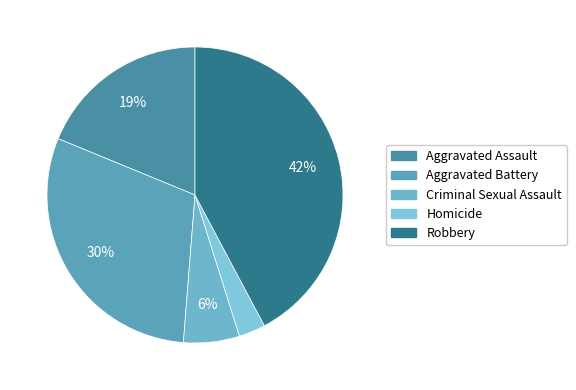

To the nearest percent, what percentage of the pie is Aggravated Assault?

19%